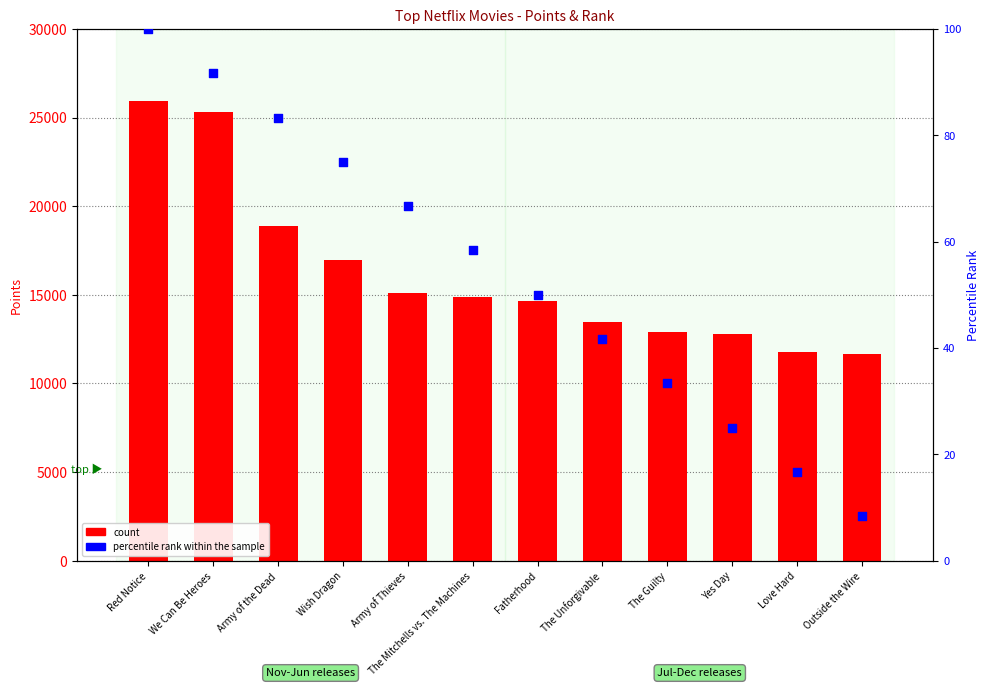

Which series reaches the maximum Y coordinate?

count